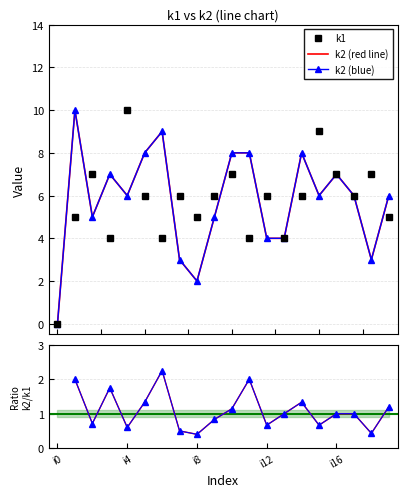

At which category is the sum across all series the highest?

i4